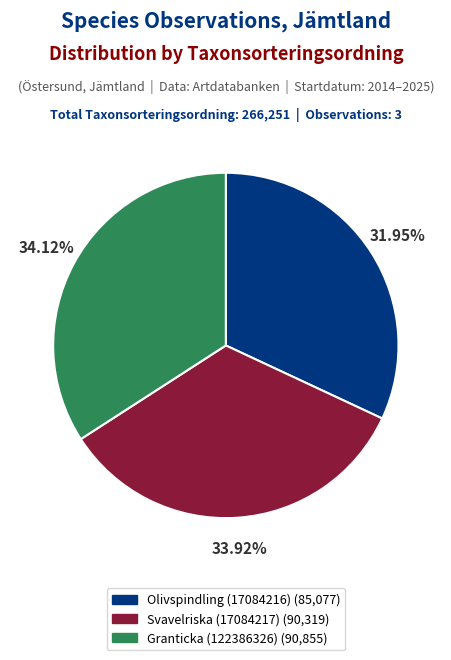

What percentage do Olivspindling (17084216) and Svavelriska (17084217) together represent?

65.9%